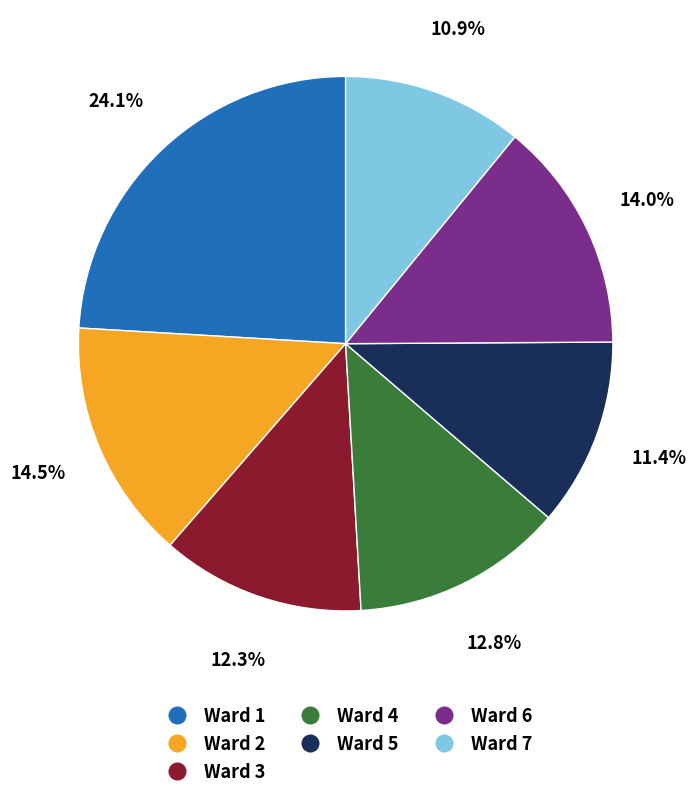

Is it true that Ward 1 is 1% of the pie?

False